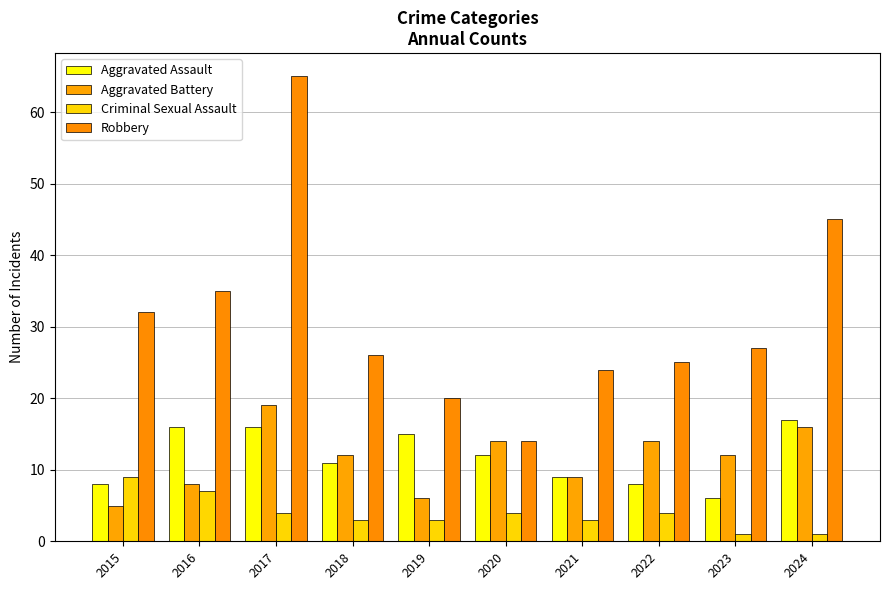

How many values in the Robbery series are below 27?

5